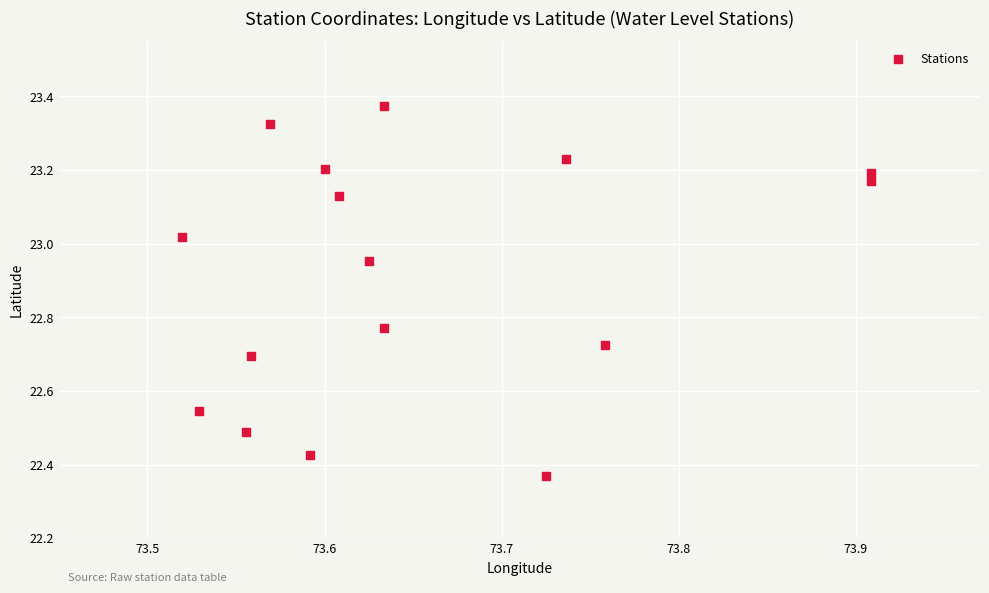

What is the range of Y values (max minus min)?

1.0